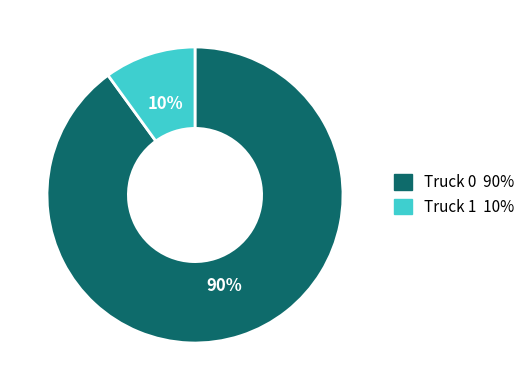

Is Truck 1 the majority of the pie?

No